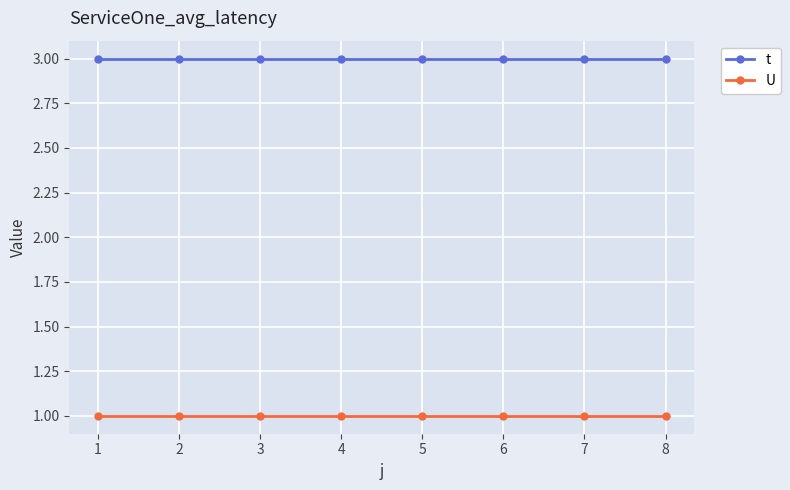

What value does the t series have at 5?

3